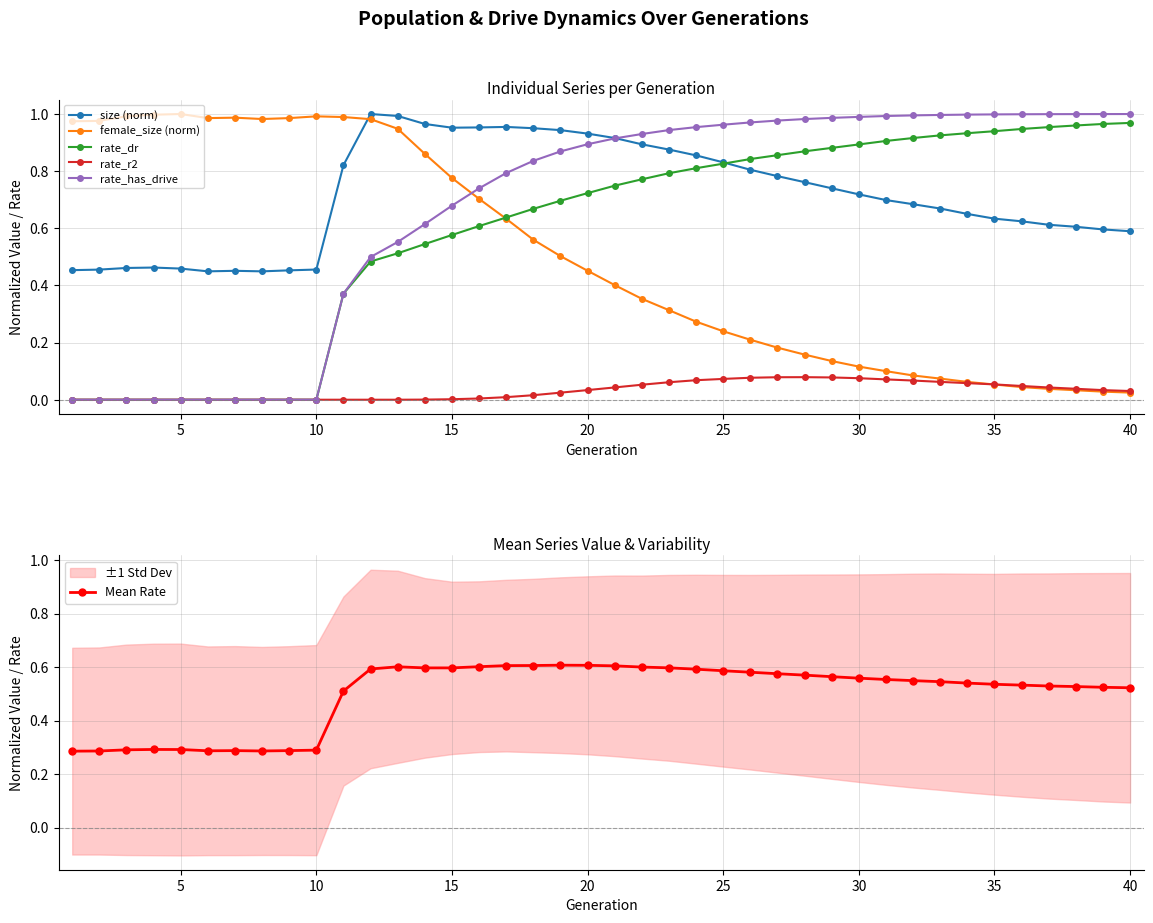

After their last crossing, which series has the higher values: female_size (norm) or size (norm)?

size (norm)